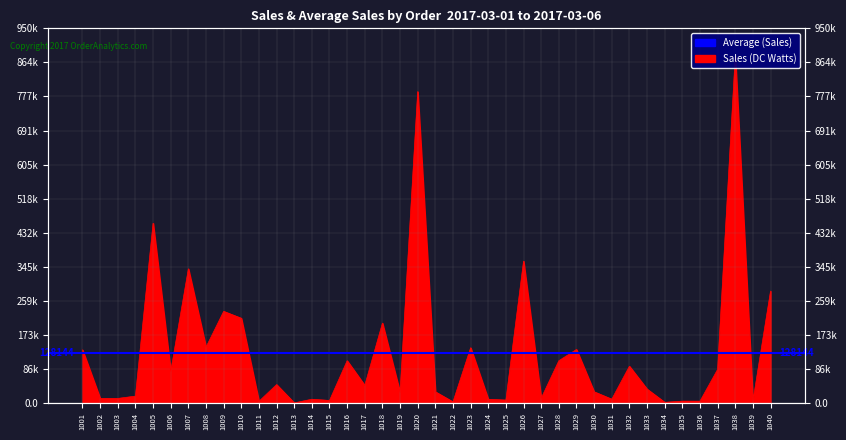

Where is the data nearest to the value 440100?

1005